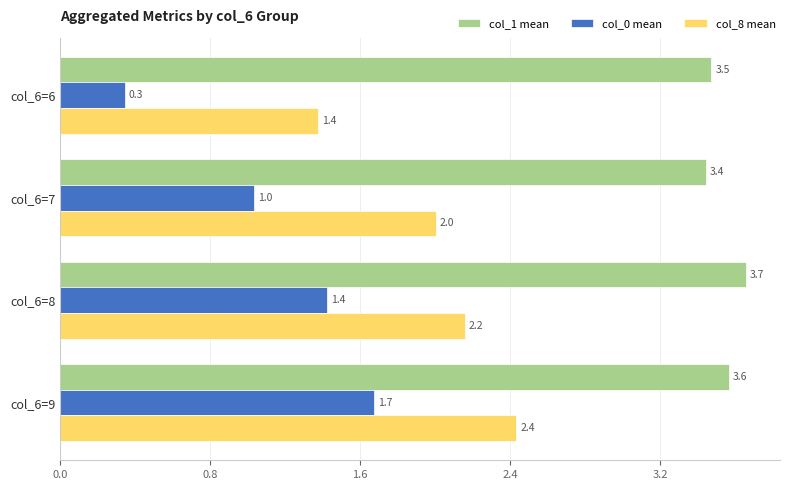

What is the sum of the col_8 mean values at col_6=9 and col_6=7?

4.4